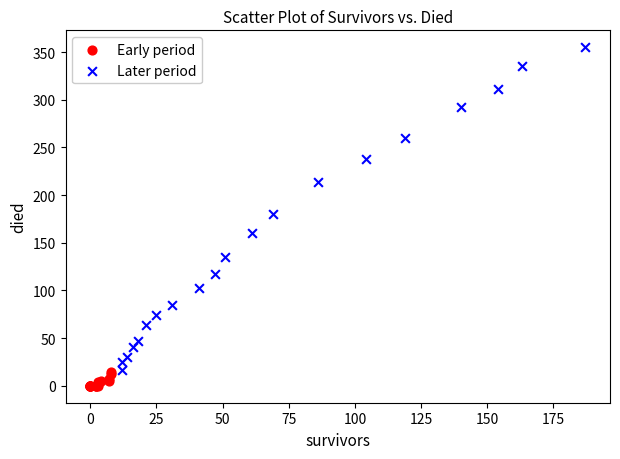

Which series contains the lowest Y value?

Early period